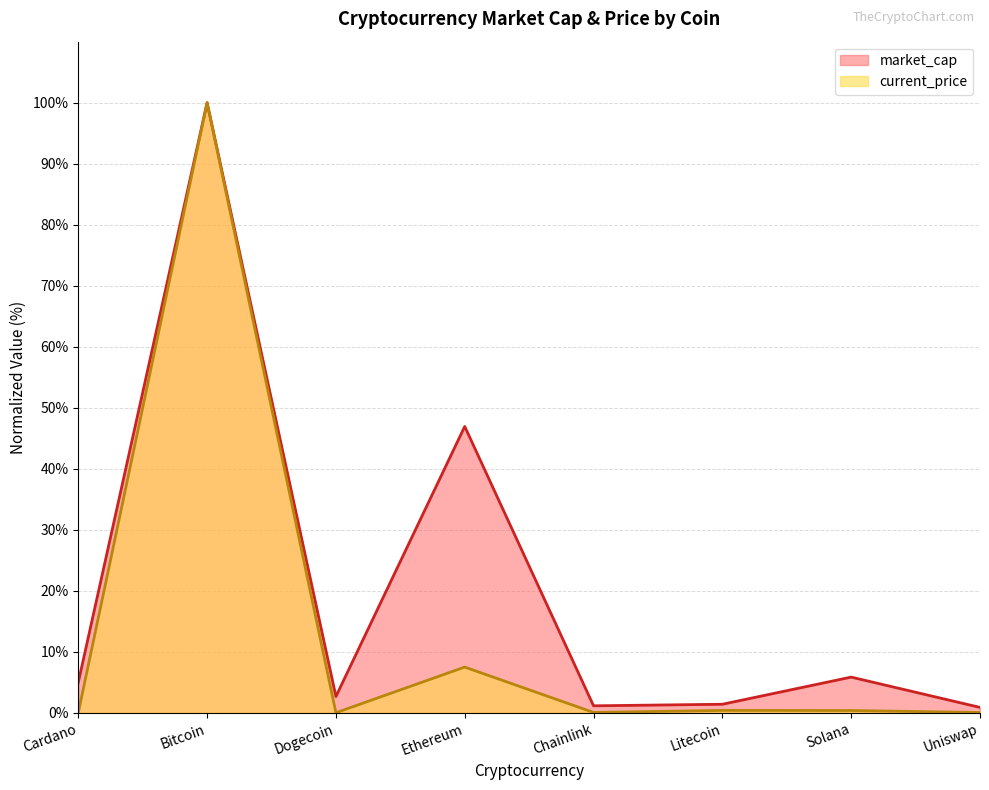

What position from the left is Uniswap?

8